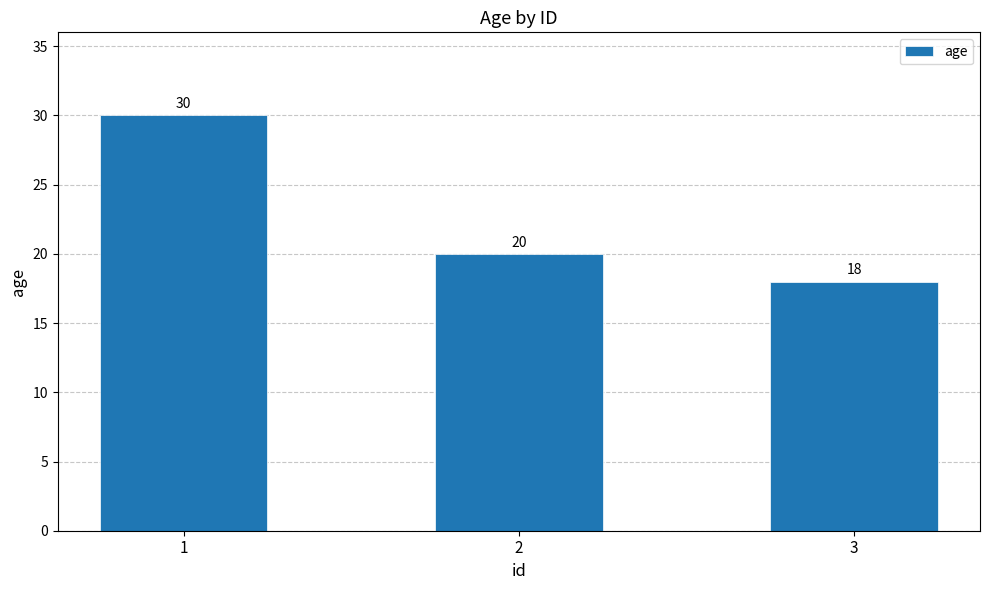

What is the change in value from 2 to 3?

-2